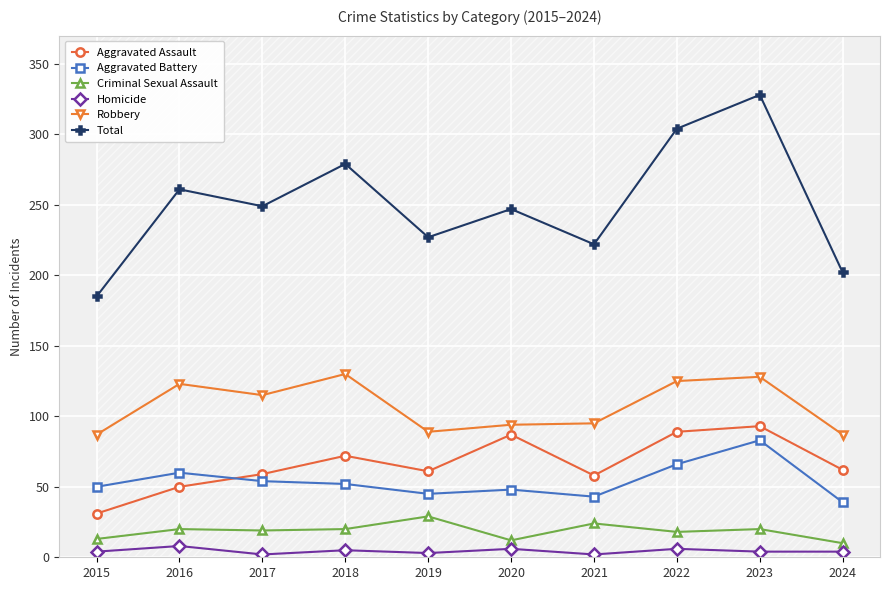

The Aggravated Battery series shows 89 at 2018. True or false?

False